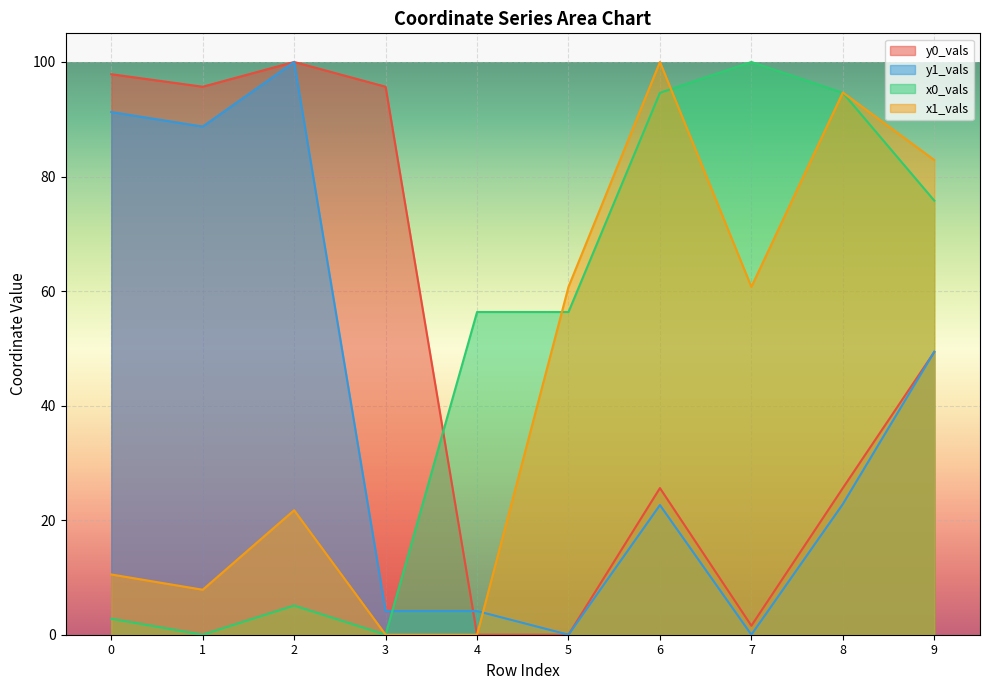

How many data points in y0_vals are less than 49?

5